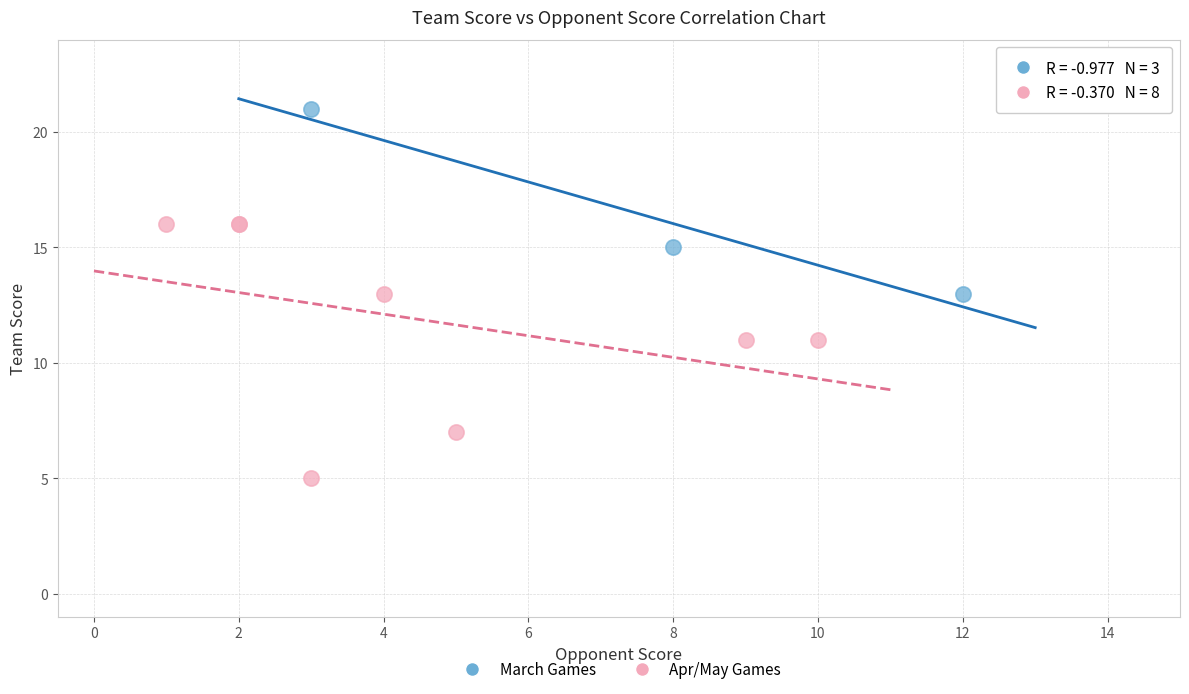

Which series has the widest spread of Y values?

Apr/May Games